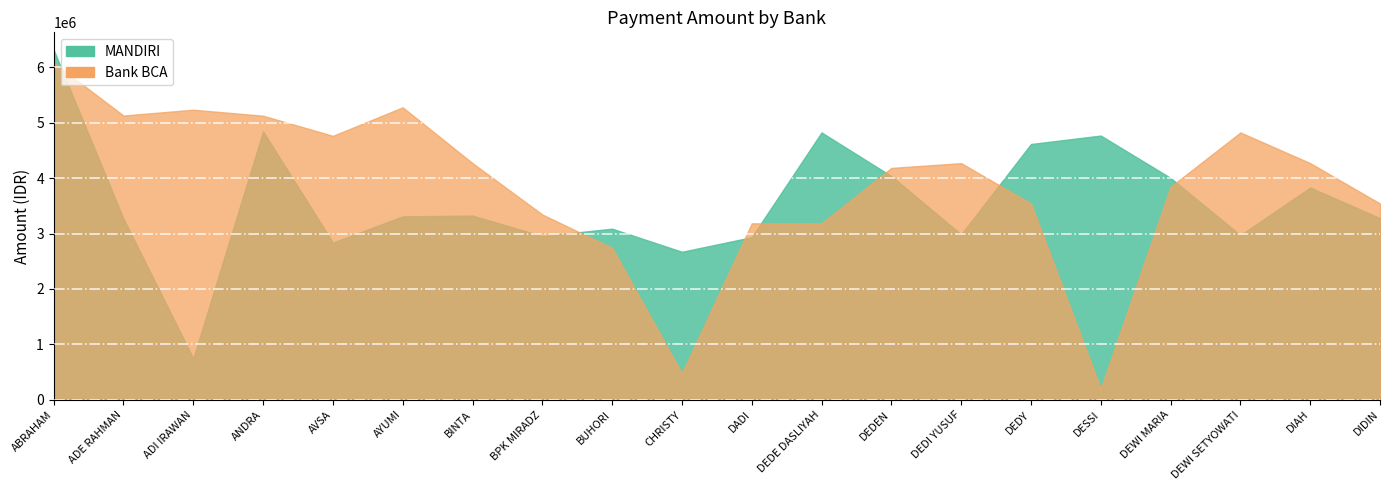

What are all the series names shown in the legend?

MANDIRI, Bank BCA